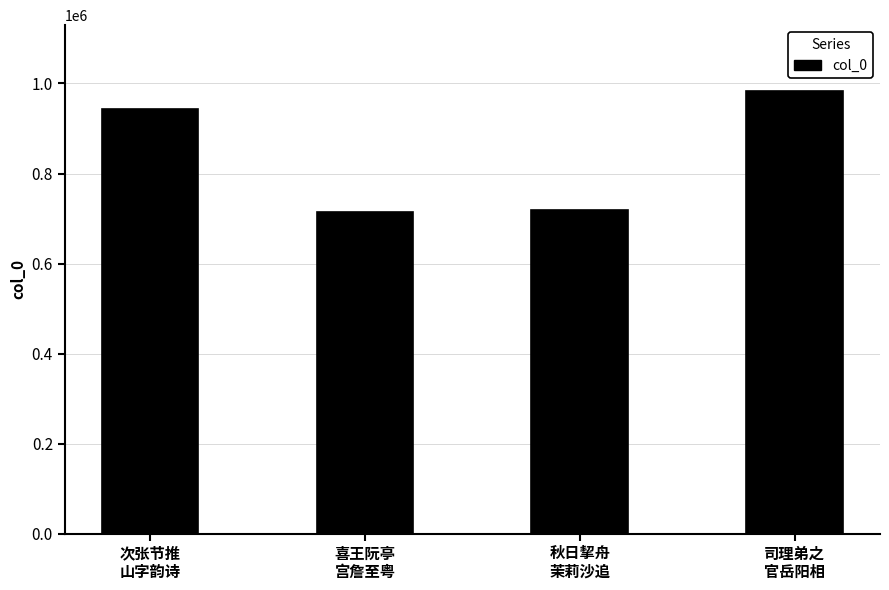

Count the number of categories in the chart.

4